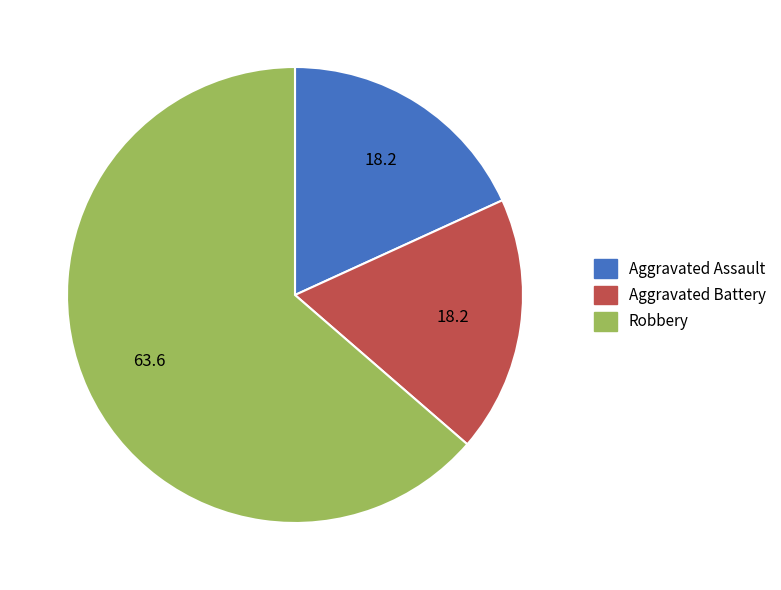

Combined, do Aggravated Assault and Robbery account for over 50%?

Yes